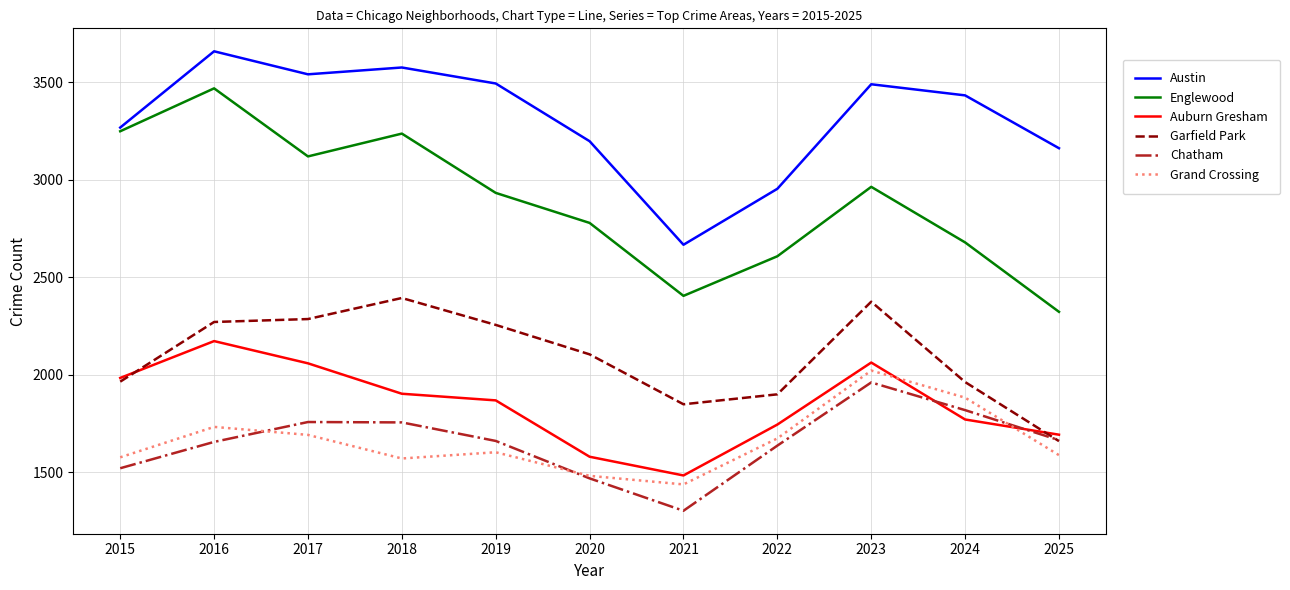

At which label does Austin reach its minimum?

2021